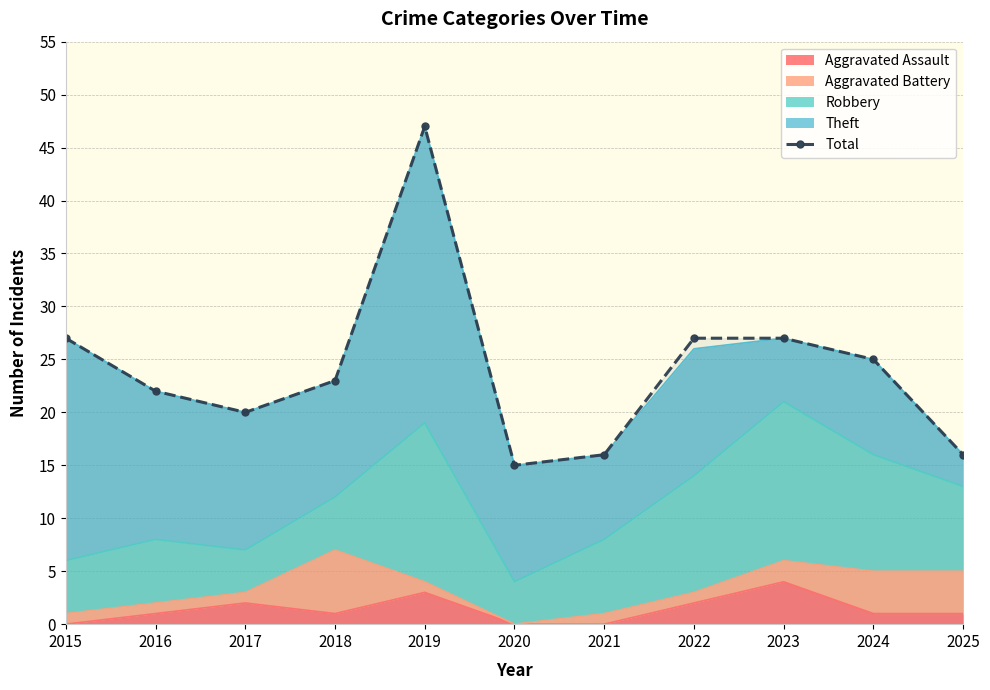

Count the number of categories in the chart.

11